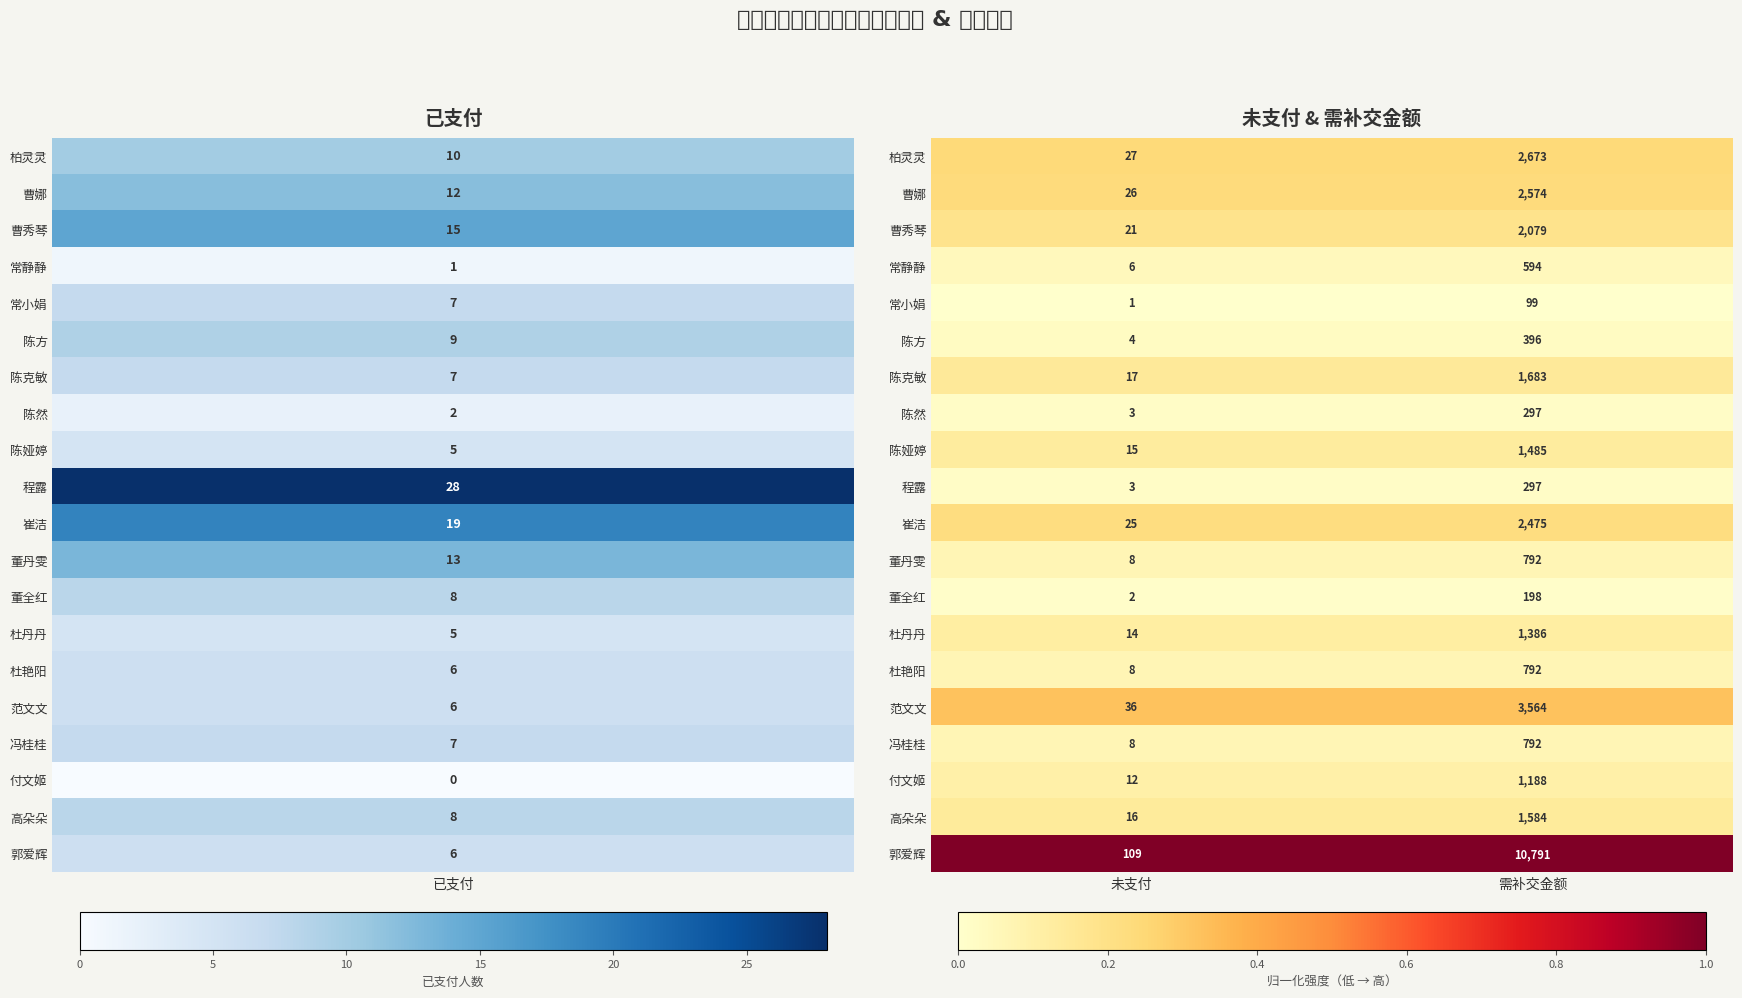

Which series changed the most between 未支付 and 需补交金额?

郭爱辉